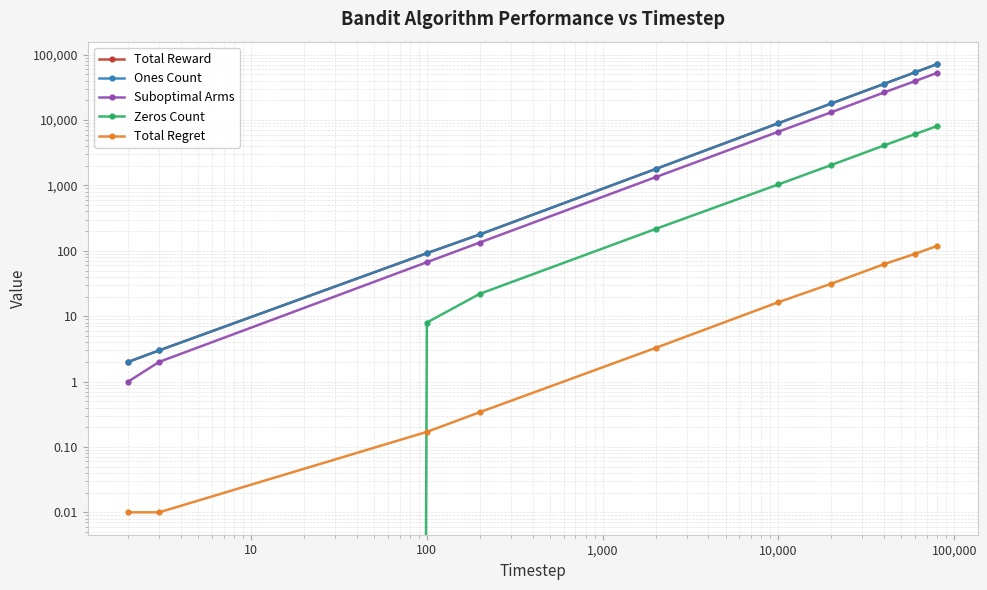

What is the average value of the Total Regret series?

32.4